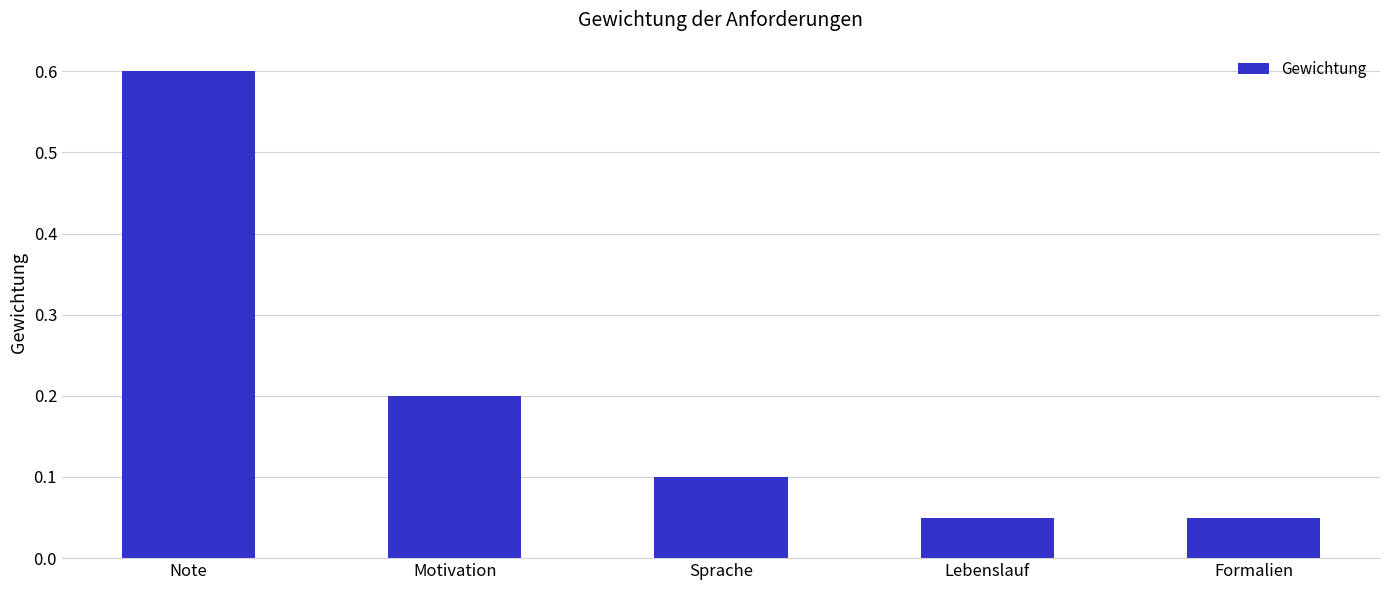

What position from the right is Note?

5